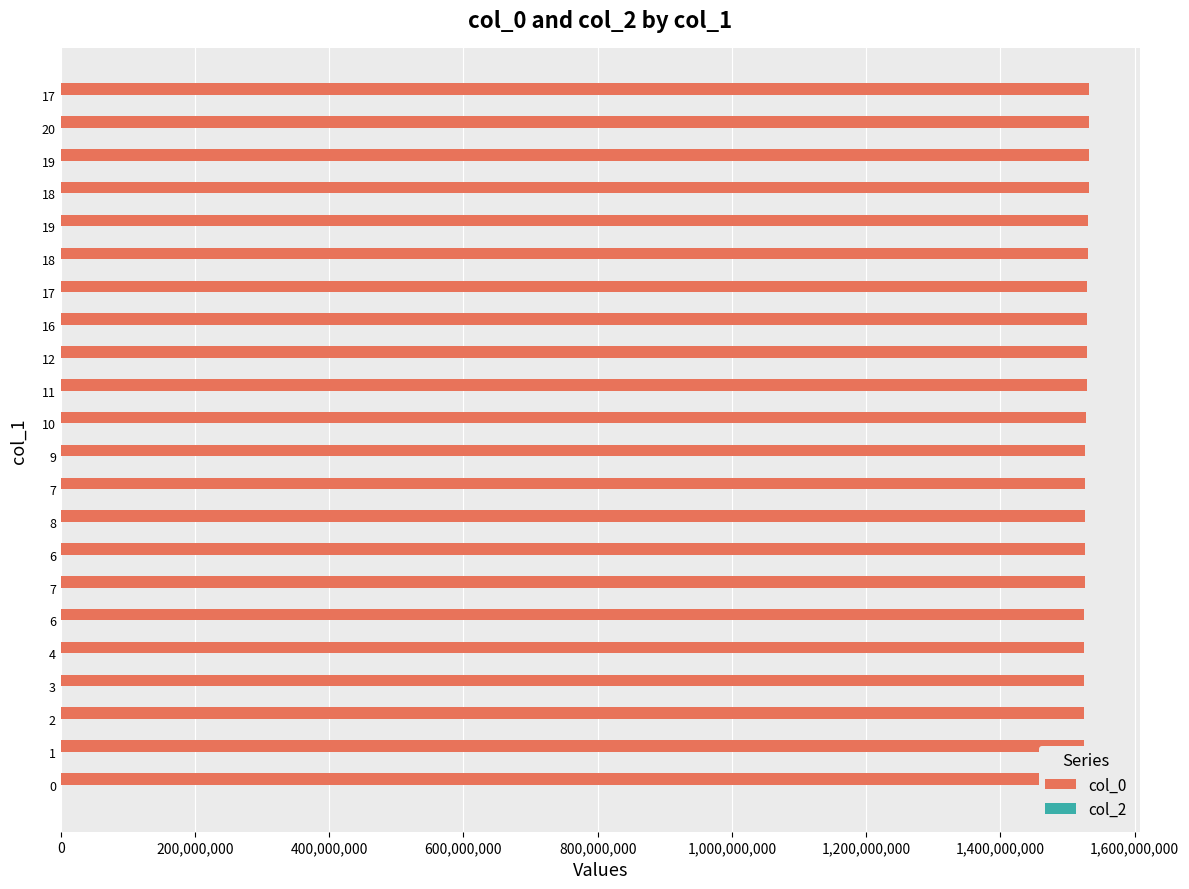

What is the value of the col_2 bar at the 13th from the left?

0.3